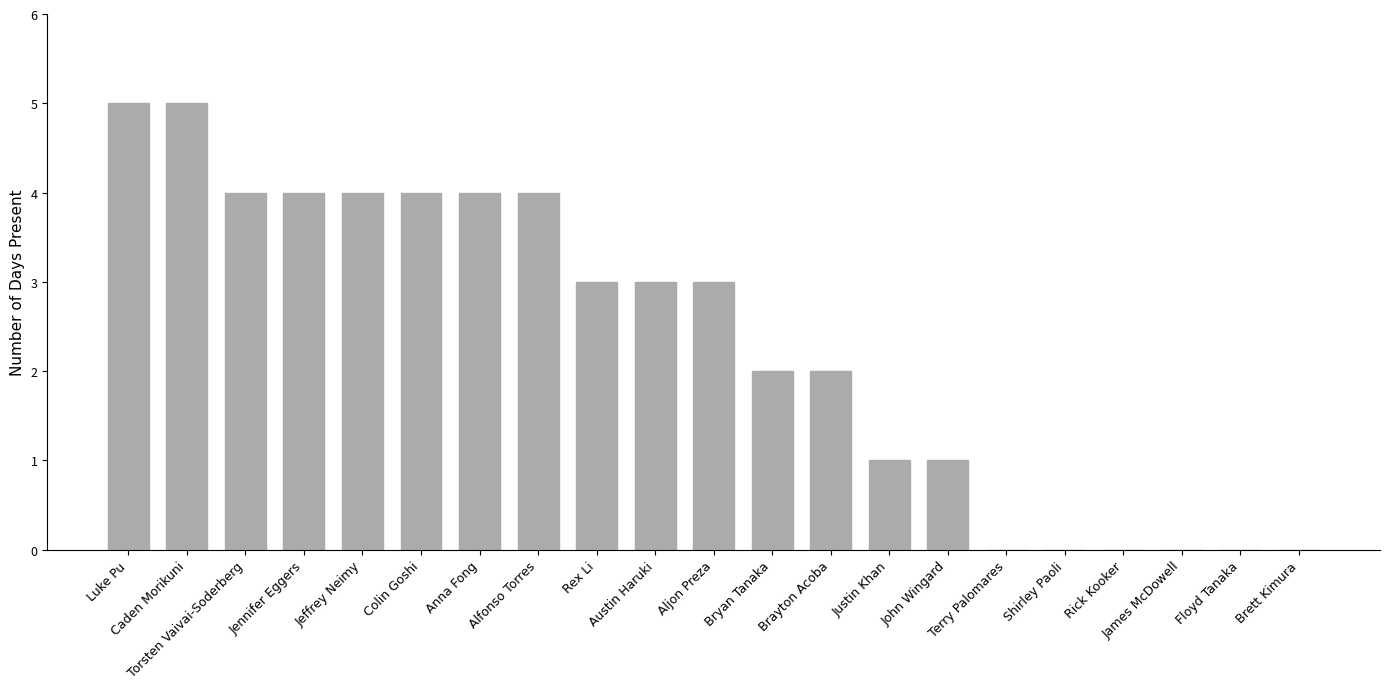

What is the greatest value displayed?

5